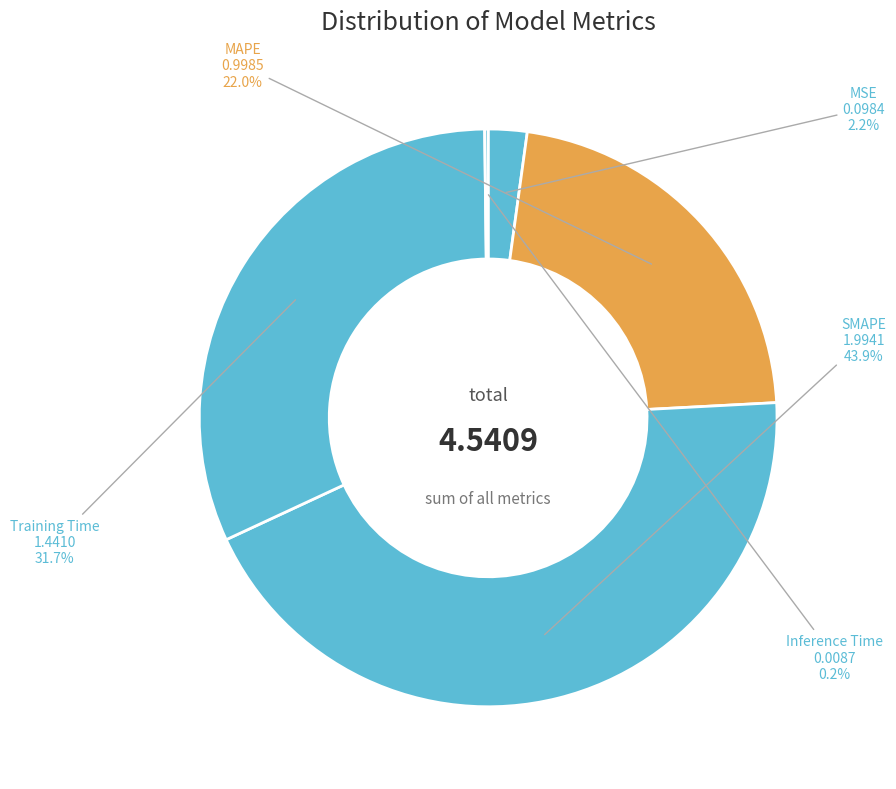

Do MAPE and Training Time together represent more than half of the pie?

Yes